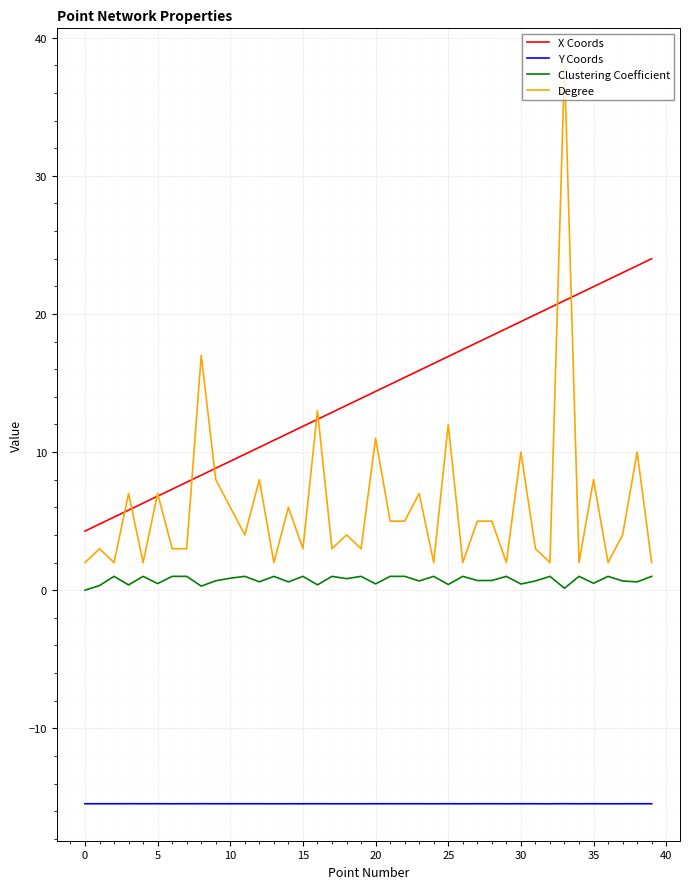

Which series has the largest total across all categories?

X Coords